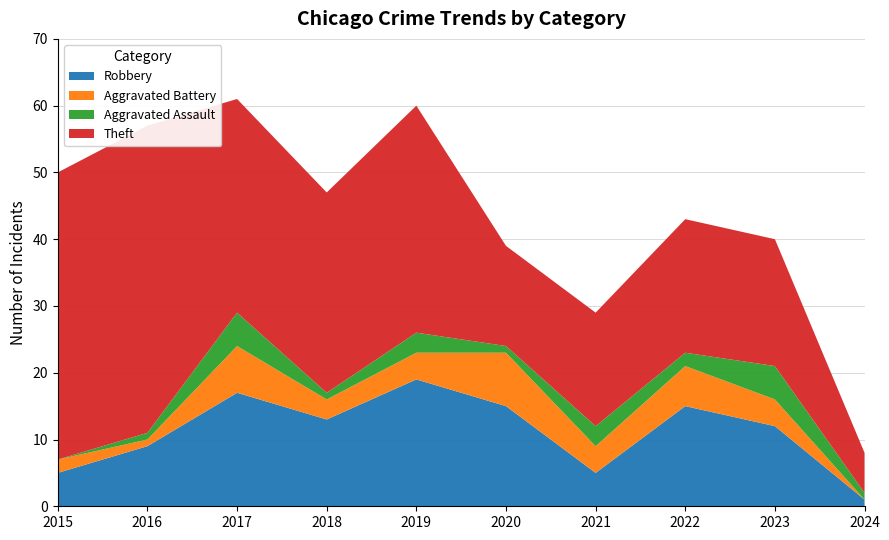

Reading right to left, transcribe all the data shown in this chart.

Robbery: 1	12	15	5	15	19	13	17	9	5
Aggravated Battery: 0	4	6	4	8	4	3	7	1	2
Aggravated Assault: 1	5	2	3	1	3	1	5	1	0
Theft: 6	19	20	17	15	34	30	32	46	43